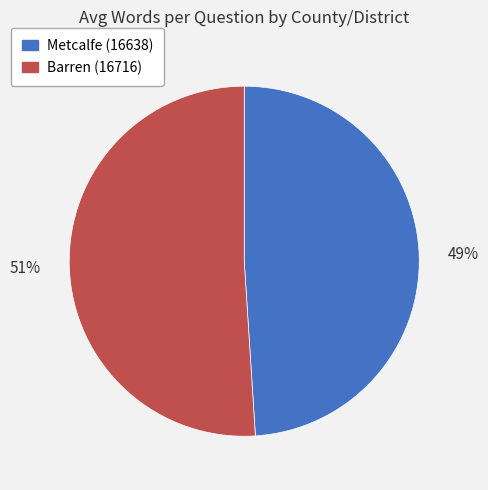

Is it true that Metcalfe (16638) is 40% of the pie?

False